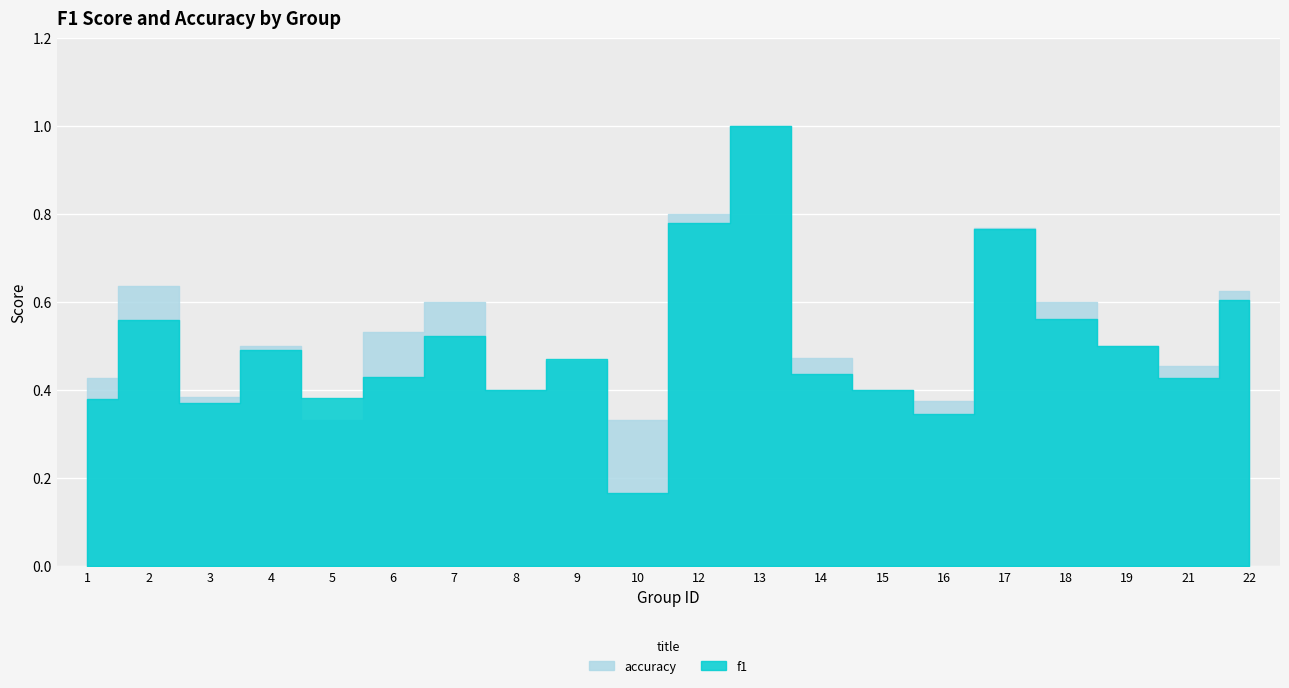

How many lines are shown in the chart?

2